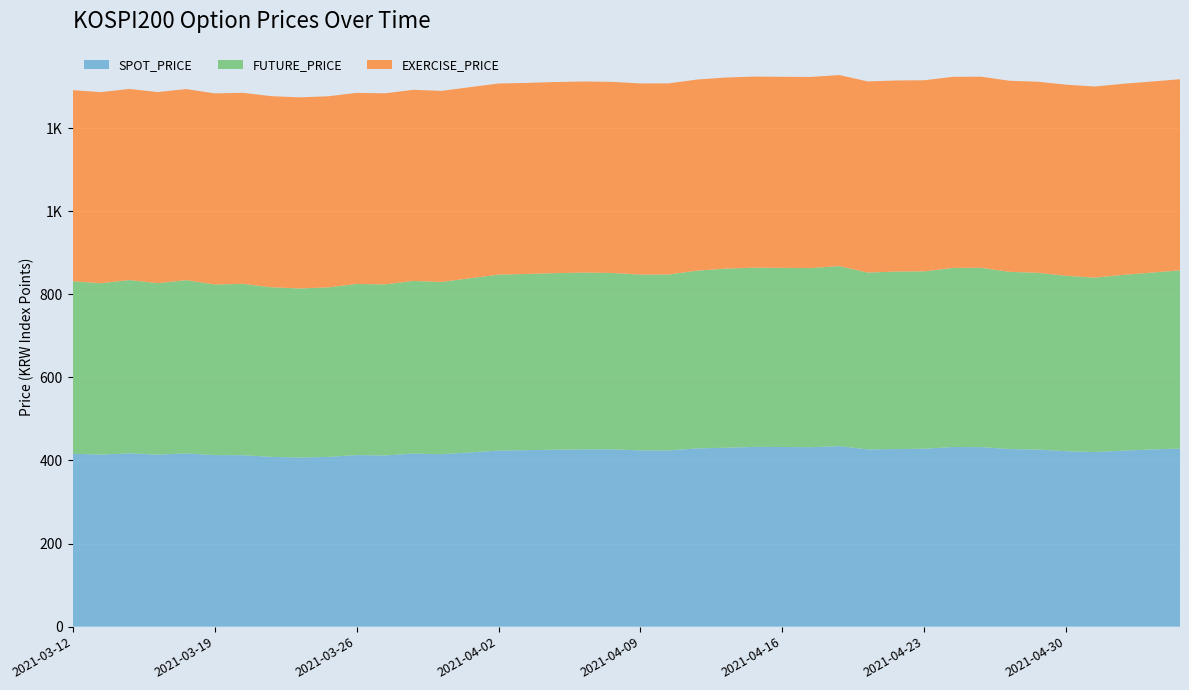

Reading left to right, extract all data points from this chart.

SPOT_PRICE: 2021-03-12=416.1	2021-03-15=414.2	2021-03-16=417.3	2021-03-17=414.0	2021-03-18=417.1	2021-03-19=412.9	2021-03-22=412.6	2021-03-23=408.7	2021-03-24=407.1	2021-03-25=408.5	2021-03-26=412.9	2021-03-29=412.1	2021-03-30=416.6	2021-03-31=415.0	2021-04-01=419.4	2021-04-02=423.7	2021-04-05=424.9	2021-04-06=425.9	2021-04-07=426.7	2021-04-08=426.9	2021-04-09=424.3	2021-04-12=424.2	2021-04-13=429.1	2021-04-14=430.7	2021-04-15=432.7	2021-04-16=432.4	2021-04-19=432.0	2021-04-20=434.6	2021-04-21=426.8	2021-04-22=427.4	2021-04-23=428.3	2021-04-26=432.4	2021-04-27=432.1	2021-04-28=427.5	2021-04-29=426.3	2021-04-30=422.4	2021-05-03=420.4	2021-05-04=423.6	2021-05-06=426.6	2021-05-07=428.6
FUTURE_PRICE: 2021-03-12=415.1	2021-03-15=412.5	2021-03-16=417.0	2021-03-17=412.8	2021-03-18=416.9	2021-03-19=410.8	2021-03-22=412.4	2021-03-23=408.1	2021-03-24=407.0	2021-03-25=408.1	2021-03-26=411.9	2021-03-29=411.8	2021-03-30=415.6	2021-03-31=414.6	2021-04-01=419.2	2021-04-02=423.6	2021-04-05=424.1	2021-04-06=425.1	2021-04-07=425.5	2021-04-08=424.5	2021-04-09=423.2	2021-04-12=423.5	2021-04-13=427.9	2021-04-14=431.1	2021-04-15=431.4	2021-04-16=431.1	2021-04-19=431.2	2021-04-20=433.2	2021-04-21=425.6	2021-04-22=427.3	2021-04-23=426.9	2021-04-26=431.1	2021-04-27=431.6	2021-04-28=426.5	2021-04-29=425.4	2021-04-30=422.1	2021-05-03=419.8	2021-05-04=423.2	2021-05-06=425.4	2021-05-07=429.1
EXERCISE_PRICE: 2021-03-12=460.0	2021-03-15=460.0	2021-03-16=460.0	2021-03-17=460.0	2021-03-18=460.0	2021-03-19=460.0	2021-03-22=460.0	2021-03-23=460.0	2021-03-24=460.0	2021-03-25=460.0	2021-03-26=460.0	2021-03-29=460.0	2021-03-30=460.0	2021-03-31=460.0	2021-04-01=460.0	2021-04-02=460.0	2021-04-05=460.0	2021-04-06=460.0	2021-04-07=460.0	2021-04-08=460.0	2021-04-09=460.0	2021-04-12=460.0	2021-04-13=460.0	2021-04-14=460.0	2021-04-15=460.0	2021-04-16=460.0	2021-04-19=460.0	2021-04-20=460.0	2021-04-21=460.0	2021-04-22=460.0	2021-04-23=460.0	2021-04-26=460.0	2021-04-27=460.0	2021-04-28=460.0	2021-04-29=460.0	2021-04-30=460.0	2021-05-03=460.0	2021-05-04=460.0	2021-05-06=460.0	2021-05-07=460.0